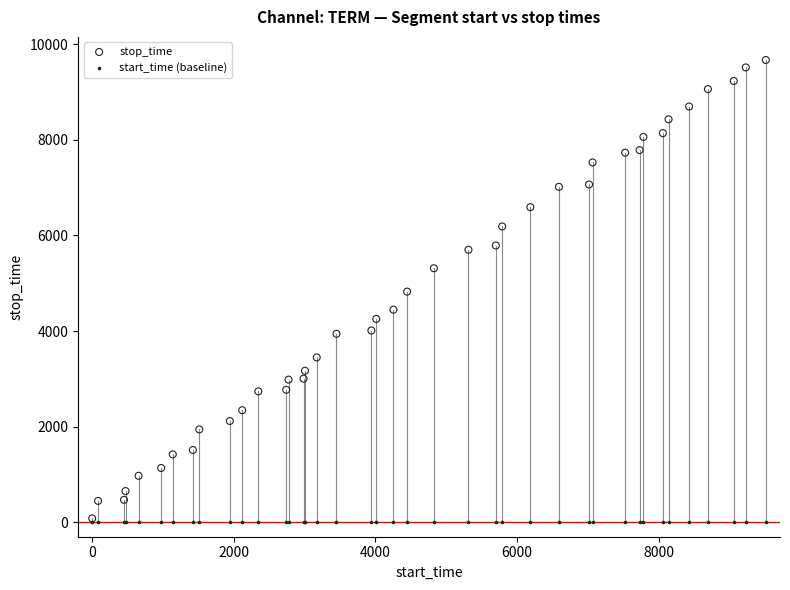

What are all the series names shown in the legend?

stop_time, start_time (baseline)